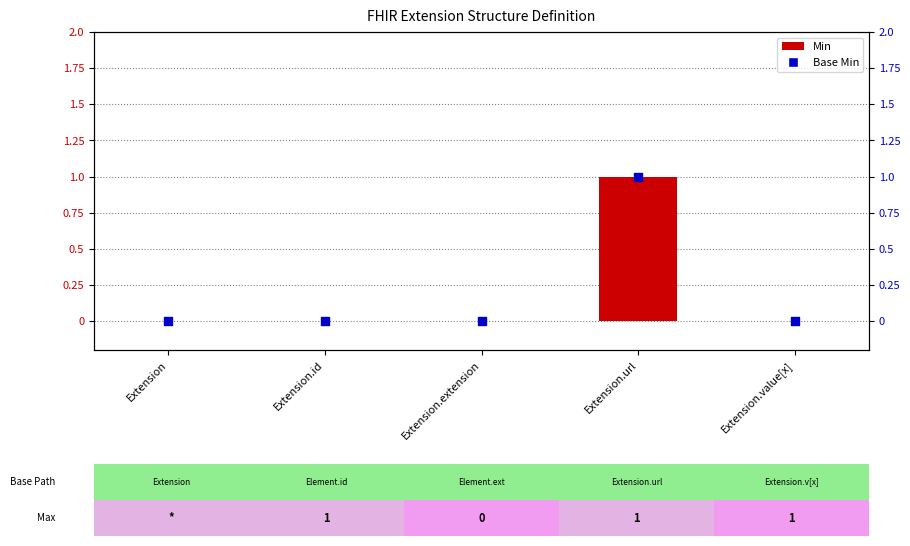

At how many categories does at least one series exceed 0?

1